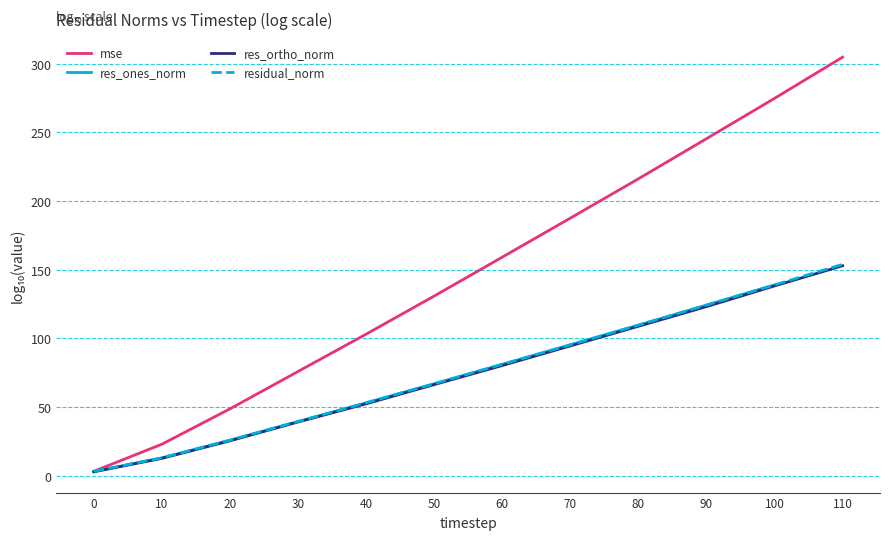

What is the total value across all series at 100?

690.9